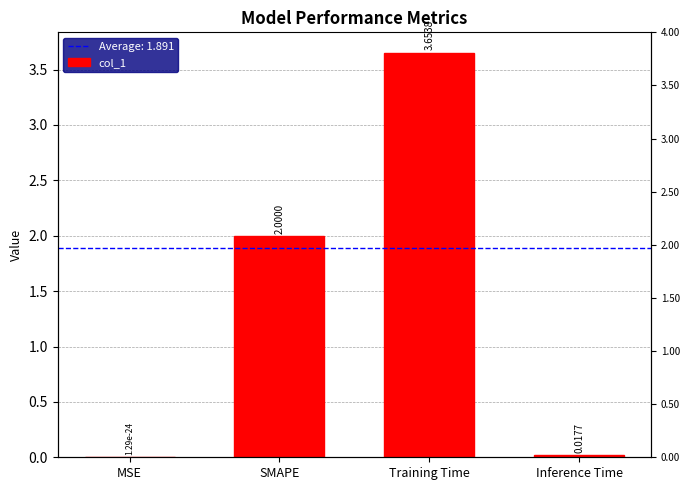

What is the label of the 3rd bar from the right?

SMAPE